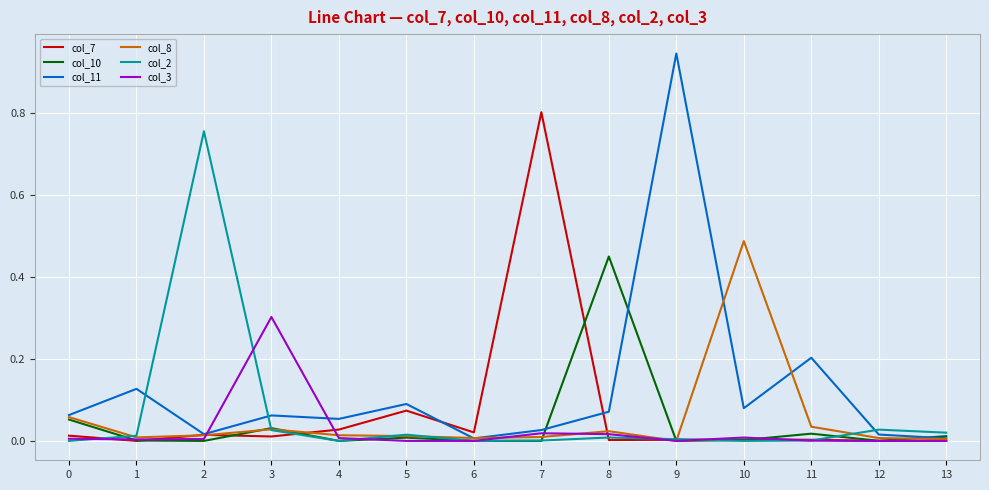

What are all the series names shown in the legend?

col_7, col_10, col_11, col_8, col_2, col_3